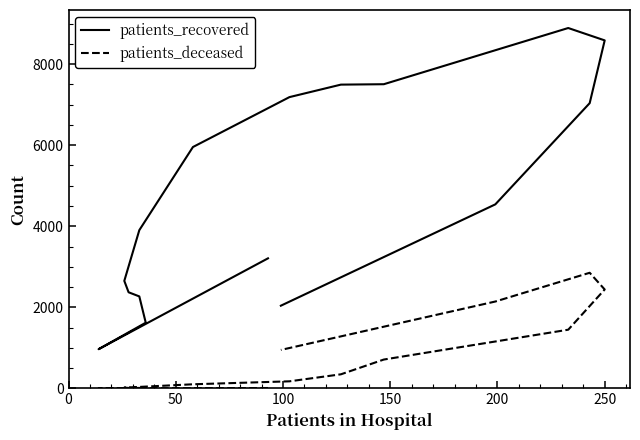

What is the difference between the maximum and minimum values in the patients_recovered series?

7921